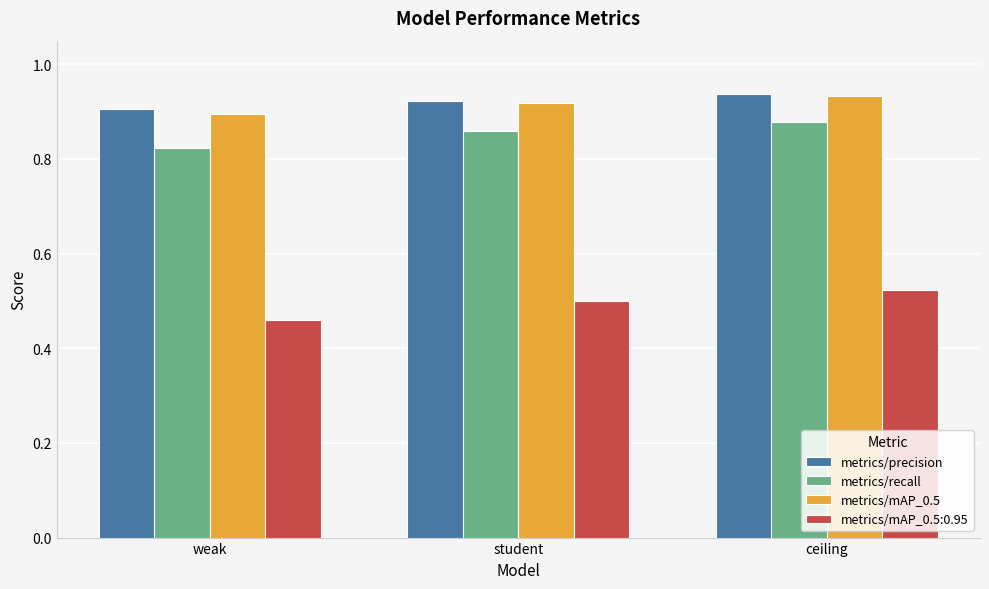

At how many categories does at least one series exceed 0?

3